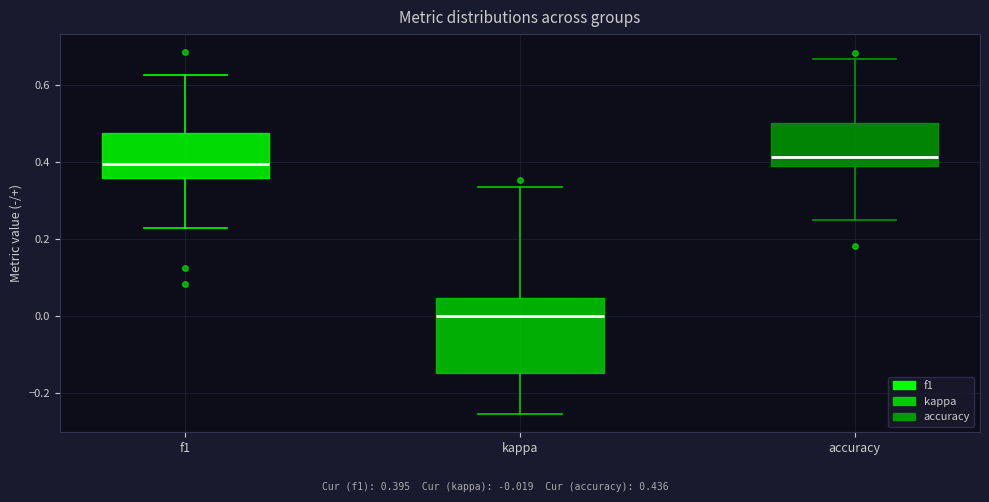

Reading left to right, read every box against the y-axis: the position of its median line, the range the box covers, and the ends of its whiskers. The values are not printed on the chart, so give them approximately, as read against the axis.

f1: median 0.40, box 0.36 to 0.48, whiskers 0.22 to 0.62
kappa: median 0.00, box -0.14 to 0.04, whiskers -0.26 to 0.34
accuracy: median 0.42, box 0.38 to 0.50, whiskers 0.26 to 0.66